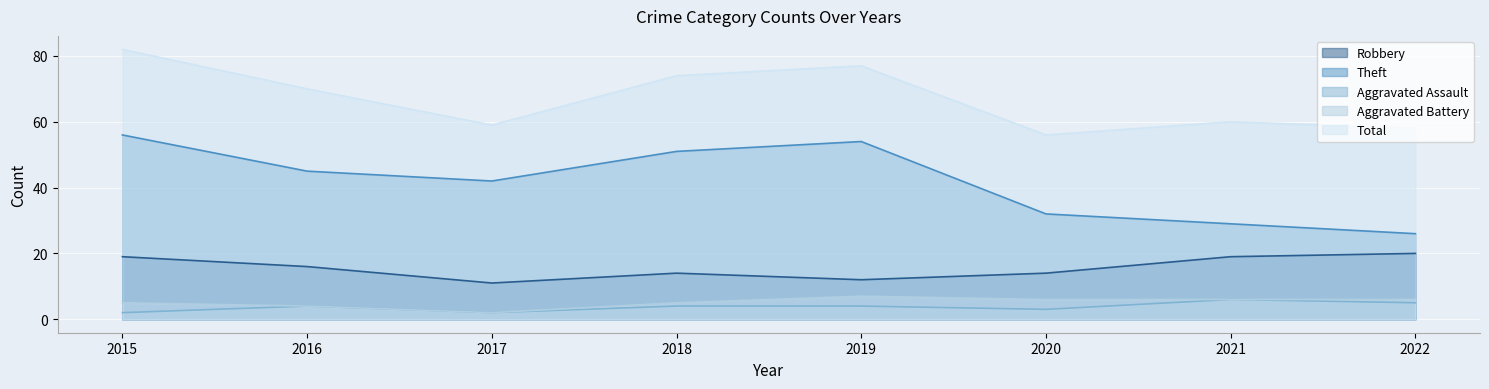

Is it true that Aggravated Assault equals 3 at 2017?

False